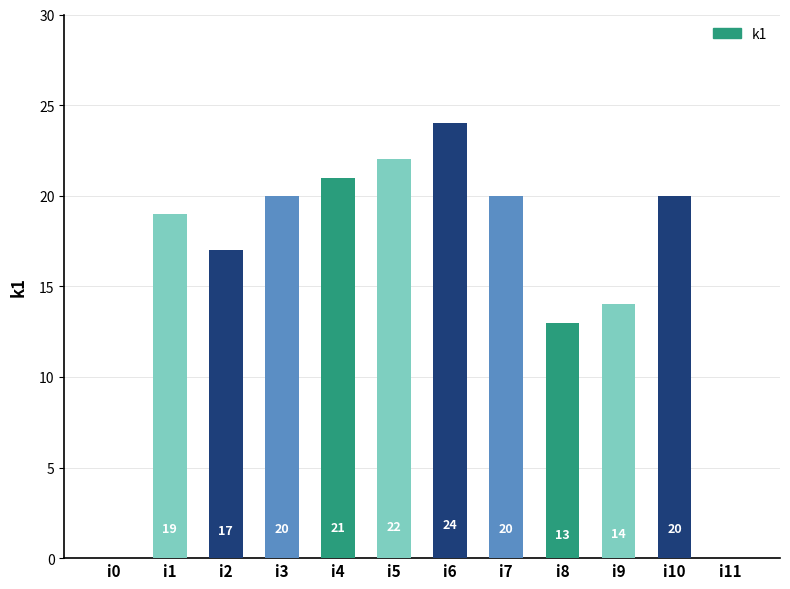

Which has a higher value, i7 or i6?

i6